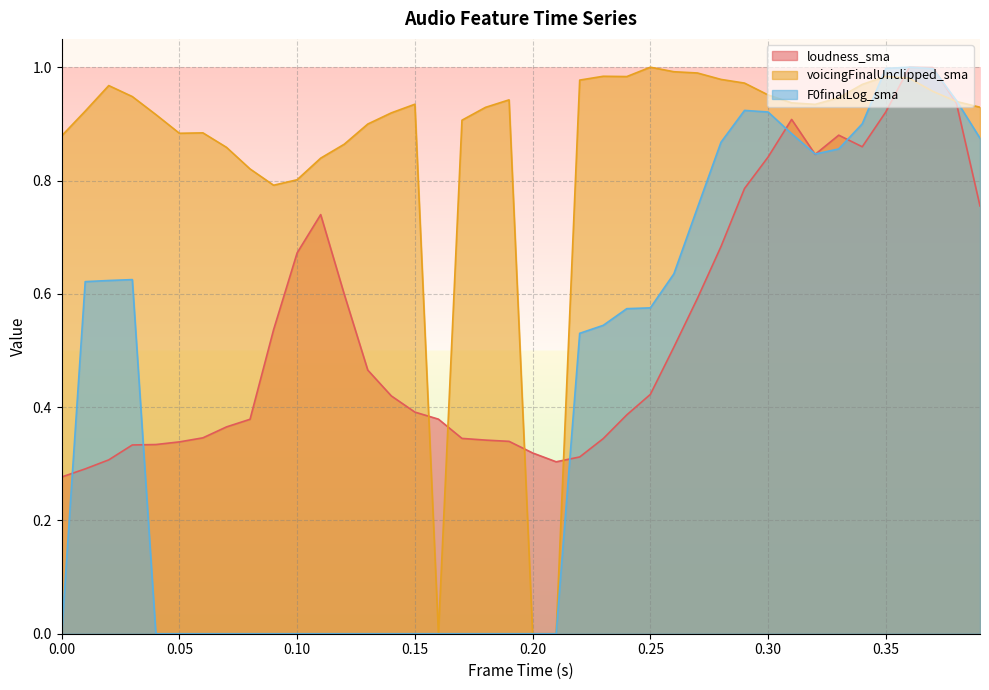

The voicingFinalUnclipped_sma series shows 1.3 at 0.29. True or false?

False